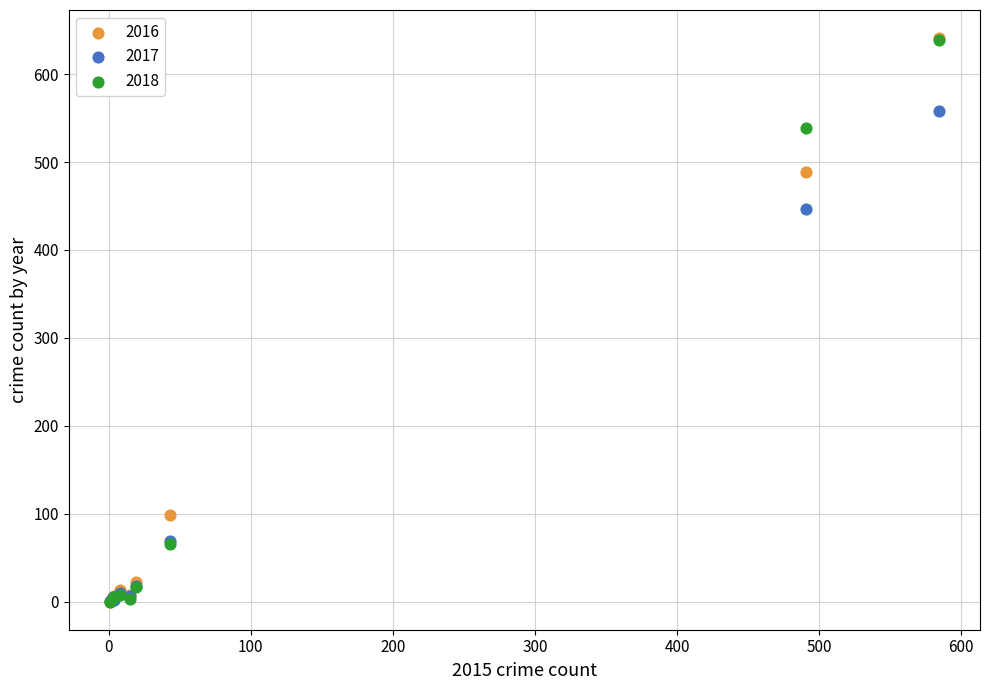

Across all series, what Y value is closest to 320?

447